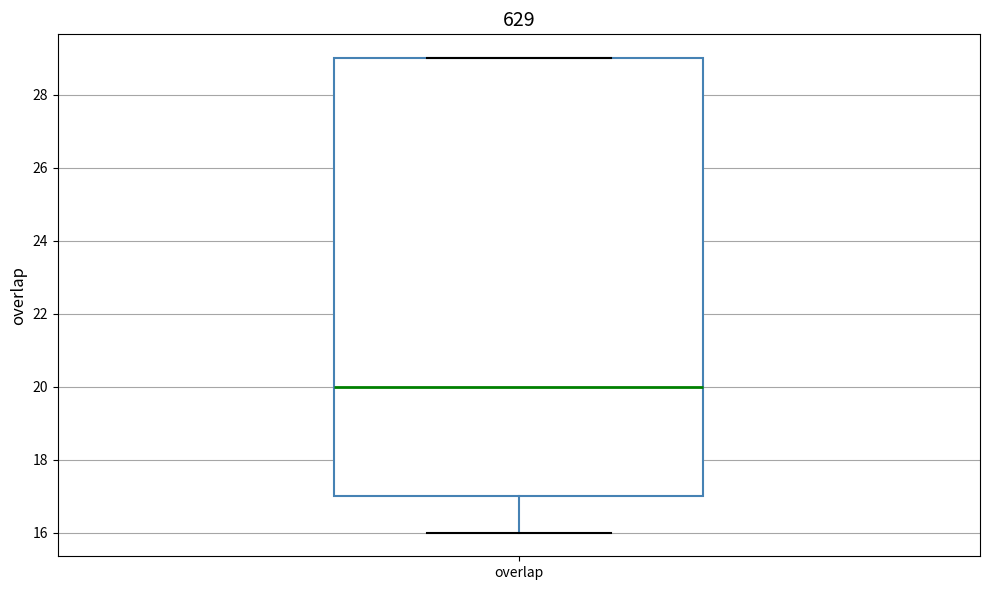

Read this box plot against the y-axis: the position of the median line, the range covered by the box, and the ends of both whiskers. The values are not printed on the chart, so give them approximately, as read against the axis.

median 20, box 17 to 29, whiskers 16 to 29